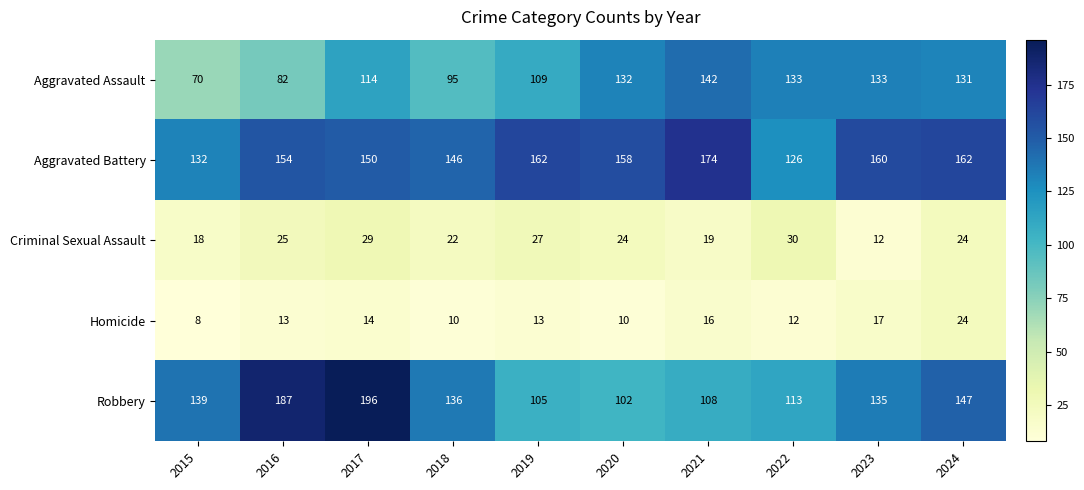

What is the total value across all series at 2024?

488